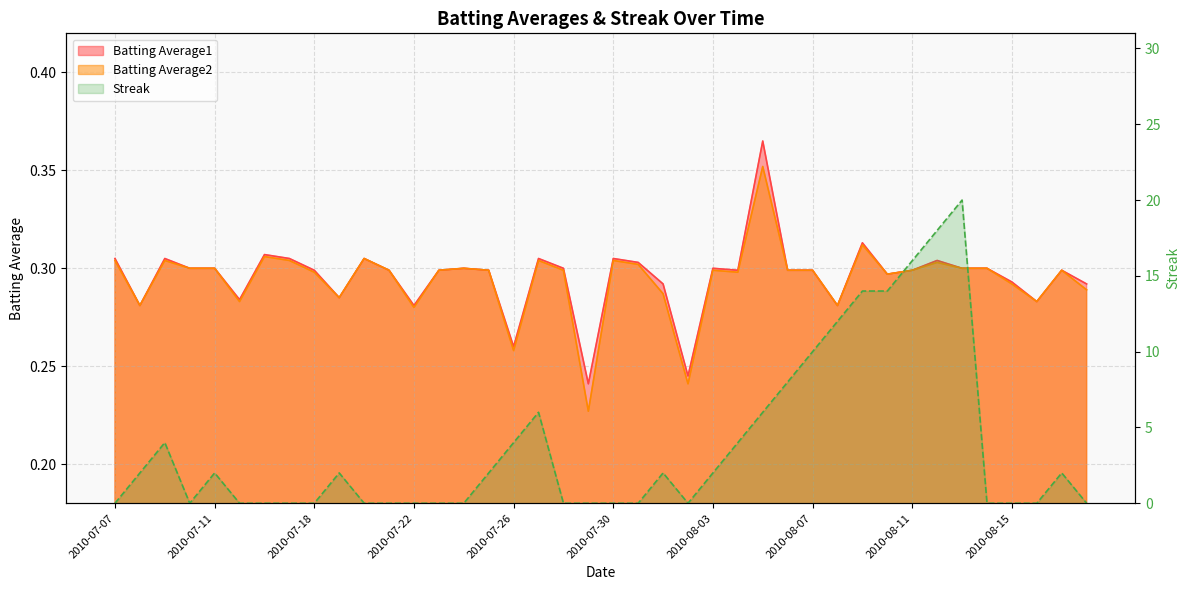

True or false: Streak has a value of 2.0 at 2010-07-11.

True